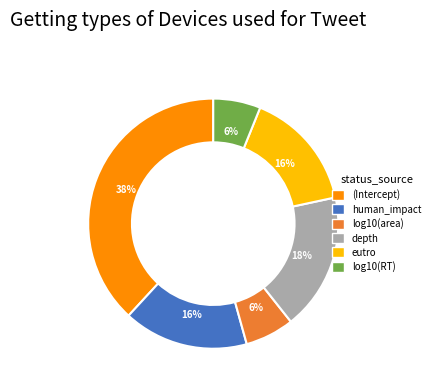

Which category has the biggest portion of the pie?

(Intercept)